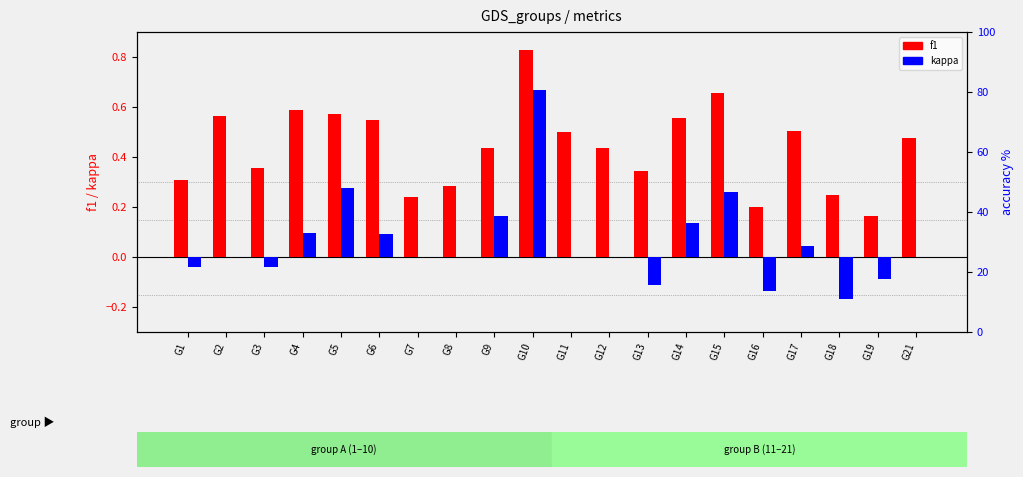

Which series reaches the minimum Y coordinate?

kappa